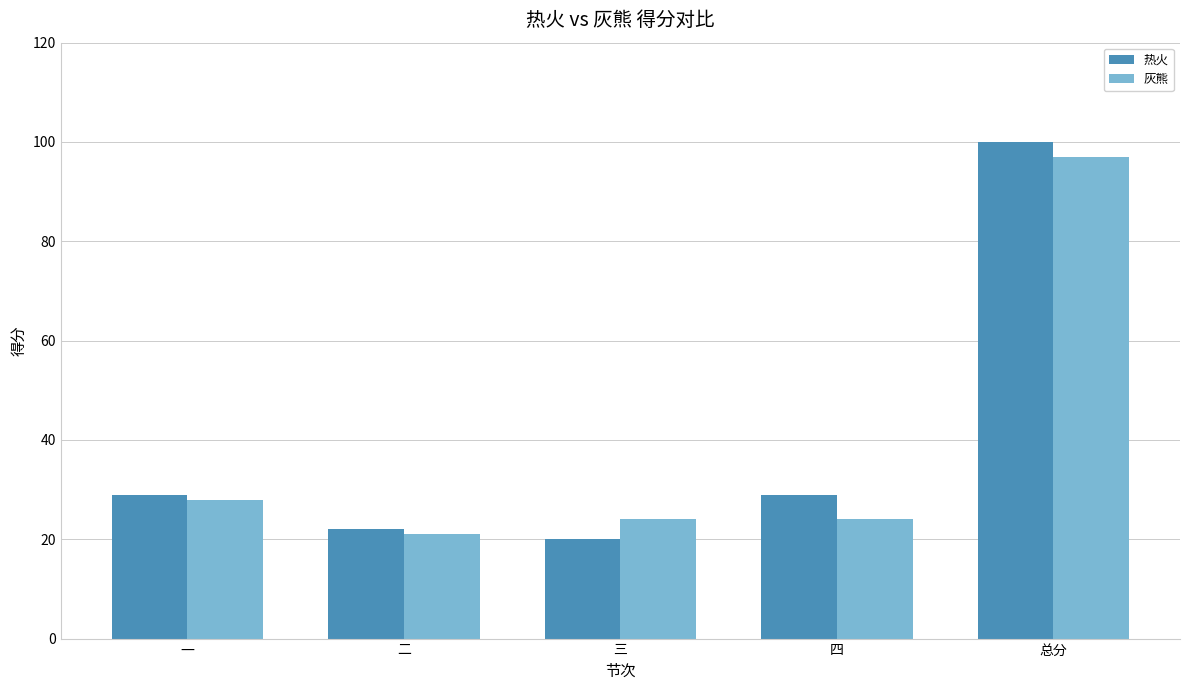

Rank the series by their average value, from lowest to highest.

灰熊, 热火